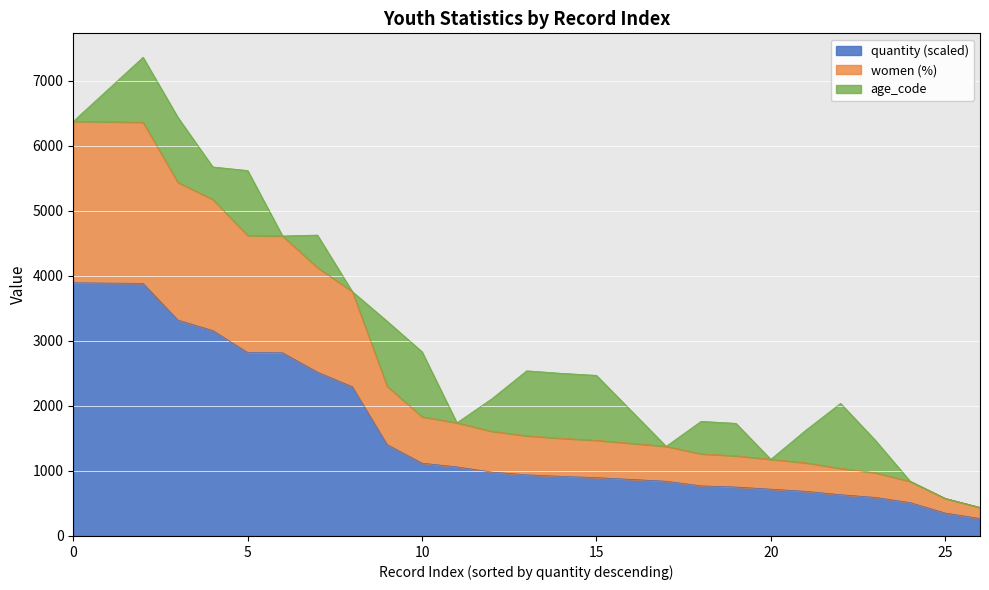

At which label does age_code first exceed 1?

1